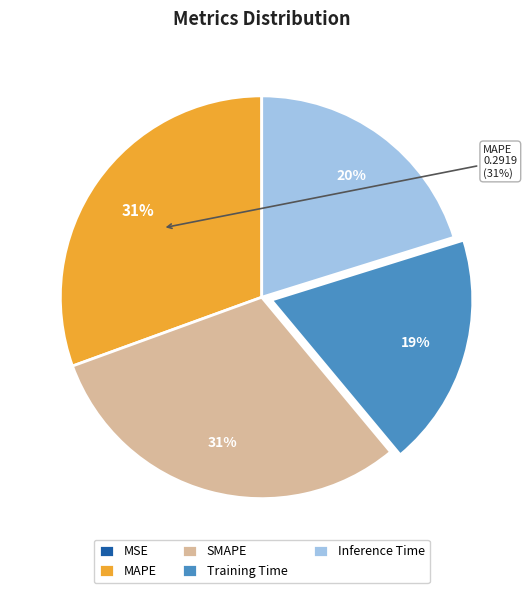

Is there a majority slice in this chart?

No